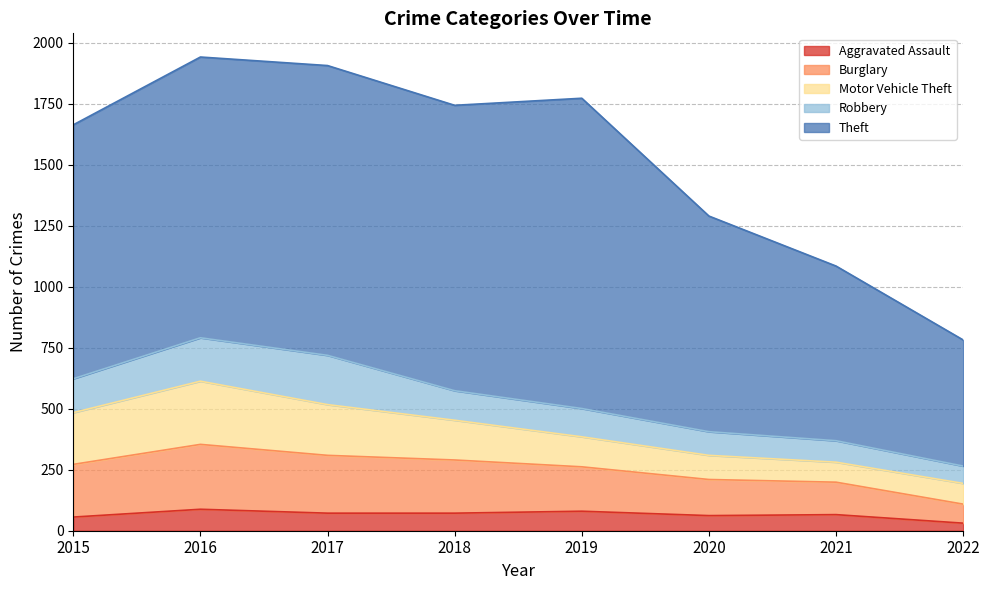

Is the value of Burglary at 2015 greater than the value of Theft at 2020?

No